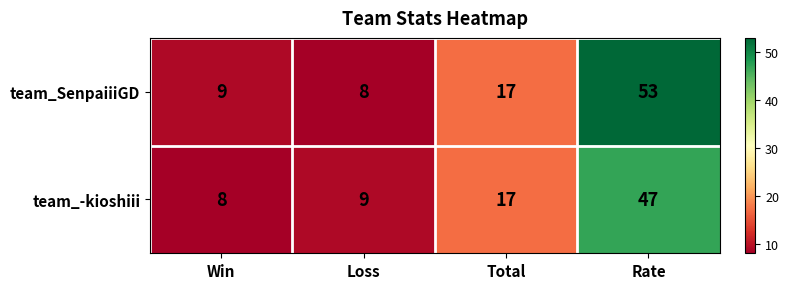

Which series has the largest total across all categories?

team_SenpaiiiGD